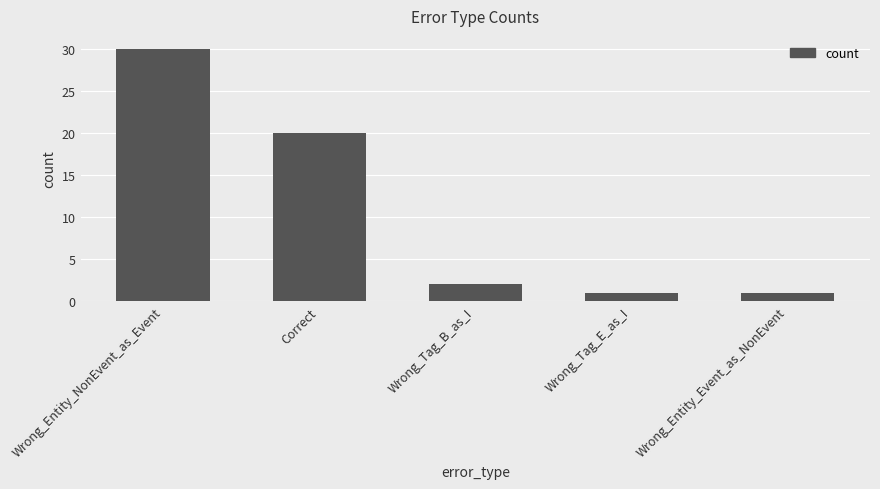

True or false: the data shows 47 at Wrong_Entity_NonEvent_as_Event.

False